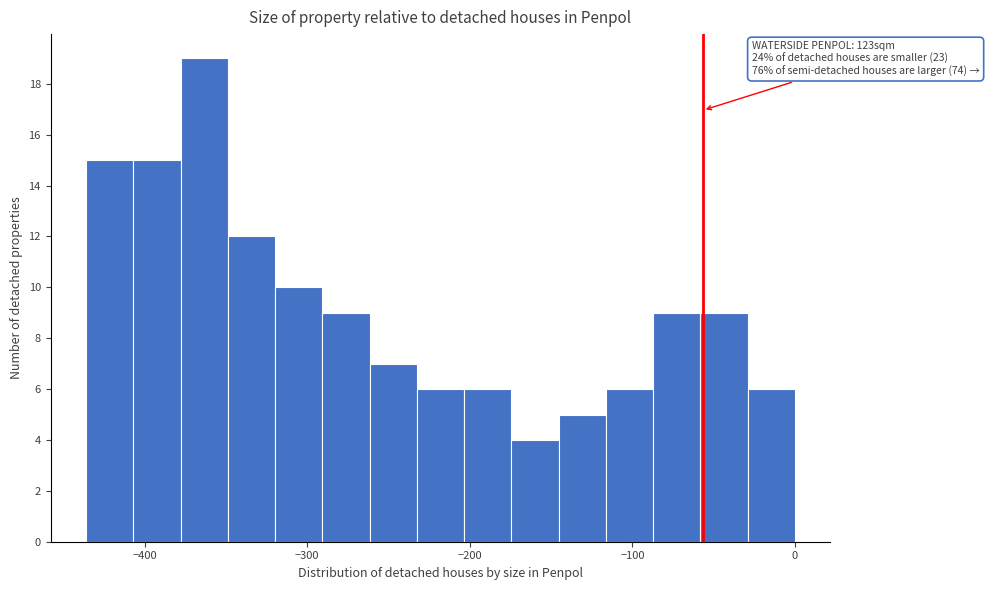

Read against the x-axis, roughly where is the centre of the tallest bar?

-360